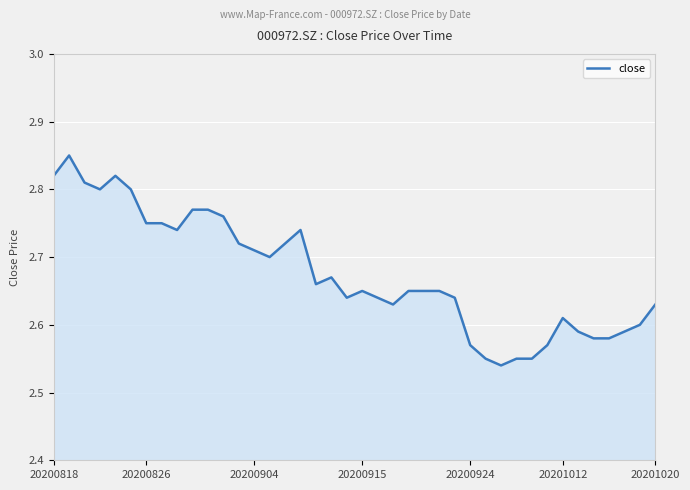

Does the chart display data point markers on the line(s)?

No